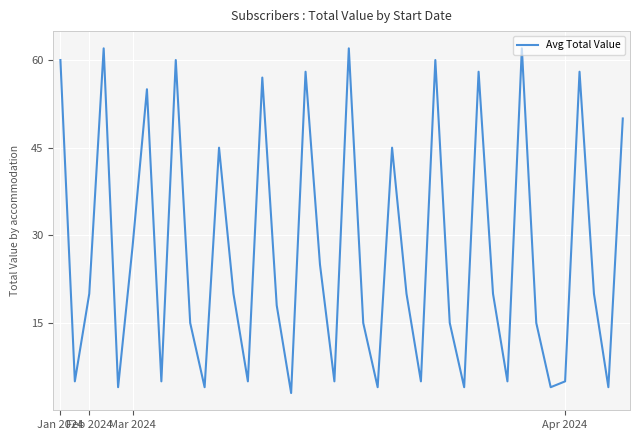

What is the difference between the maximum and minimum values?

59